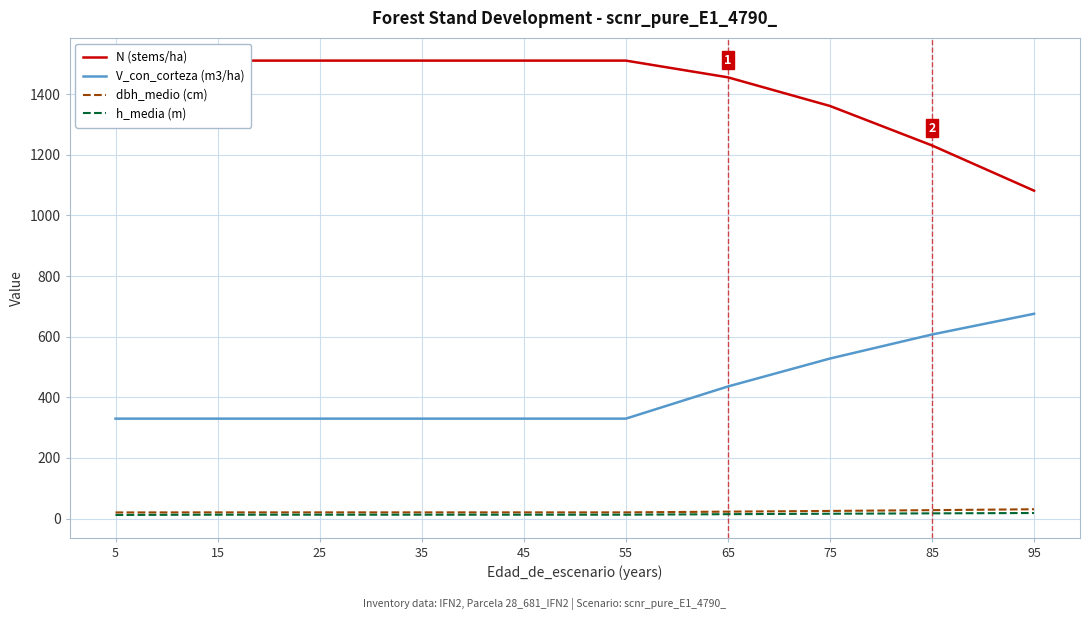

Is this an area chart (filled region under the line)?

No